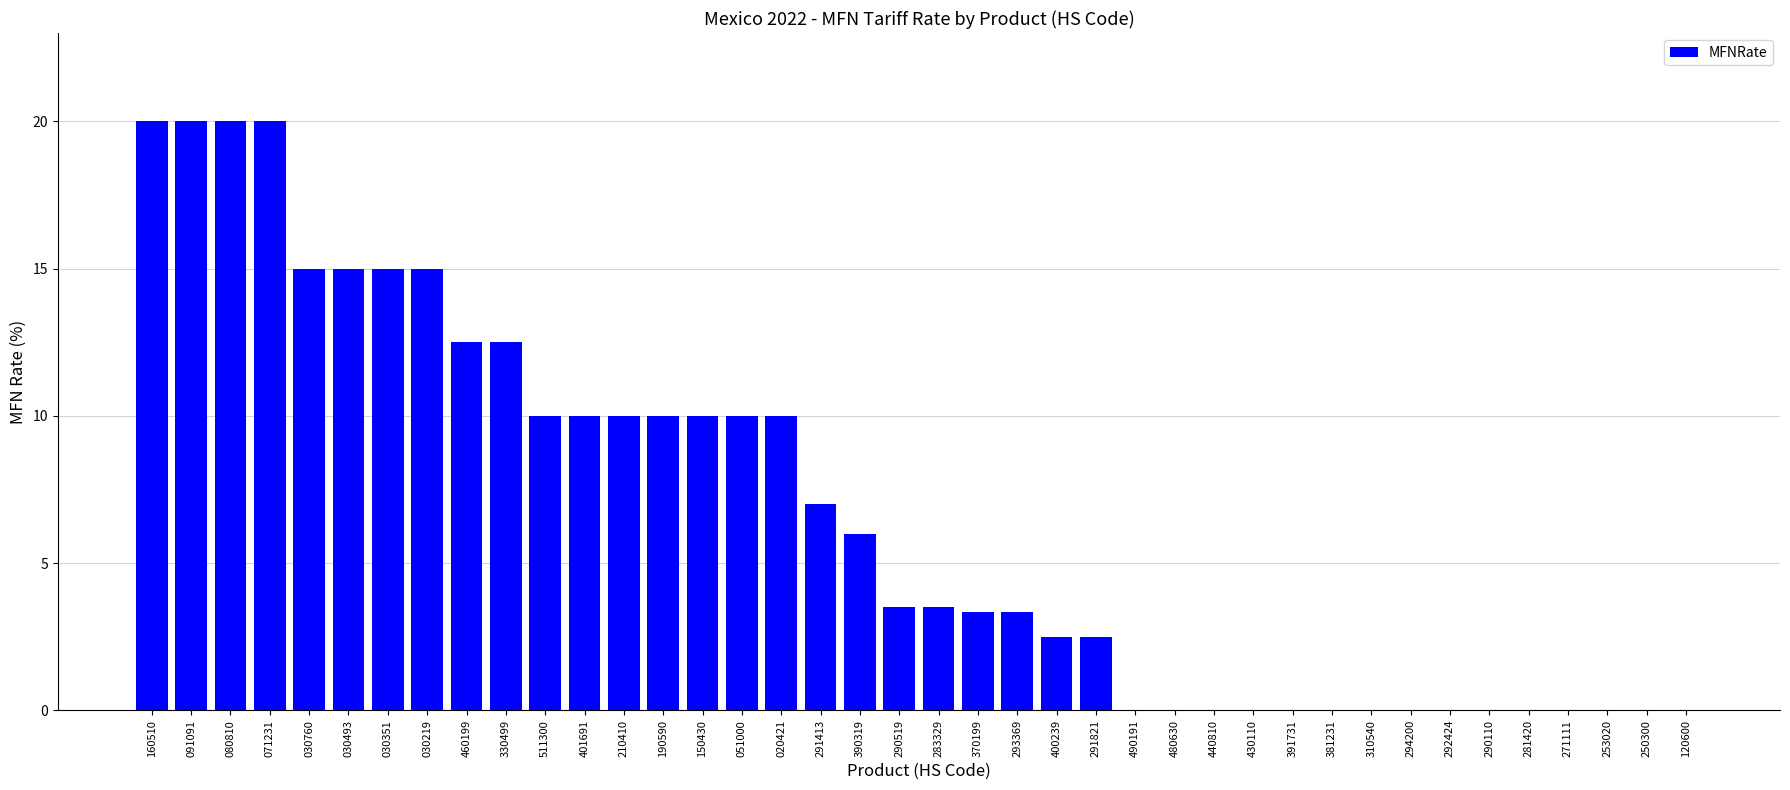

What is the sum of all values?

266.7